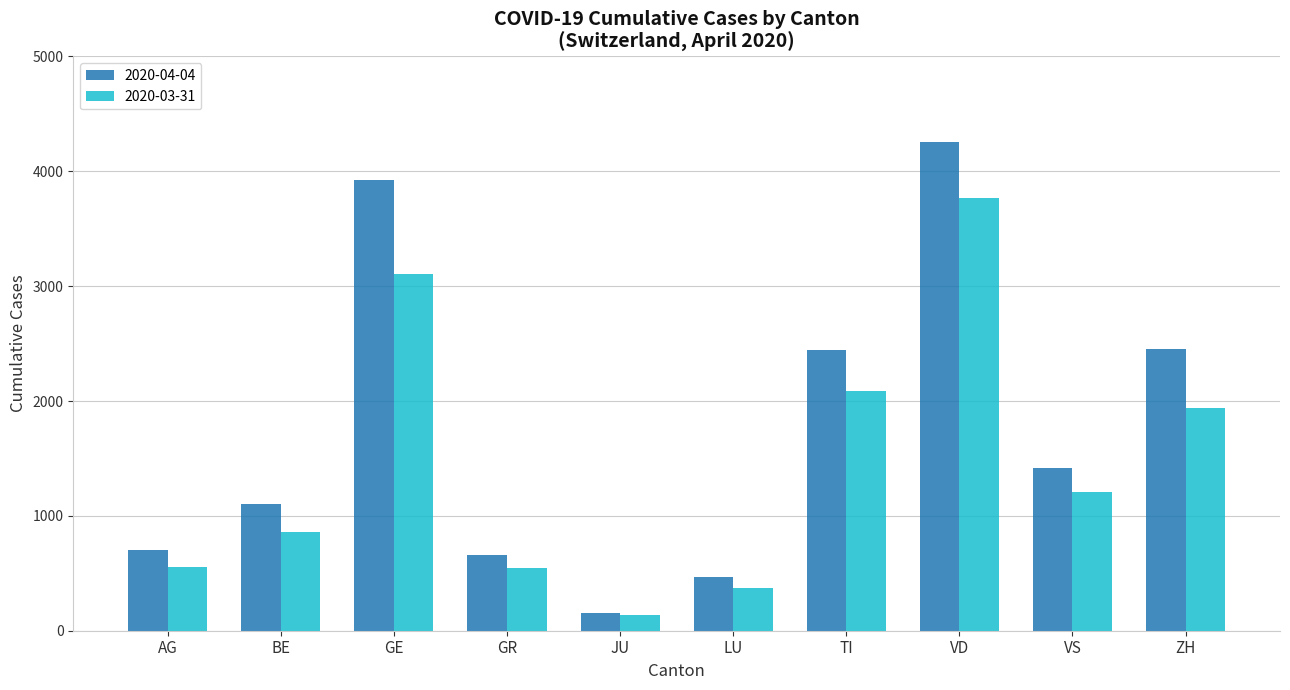

What is the sum of the 2020-04-04 values at TI and LU?

2911